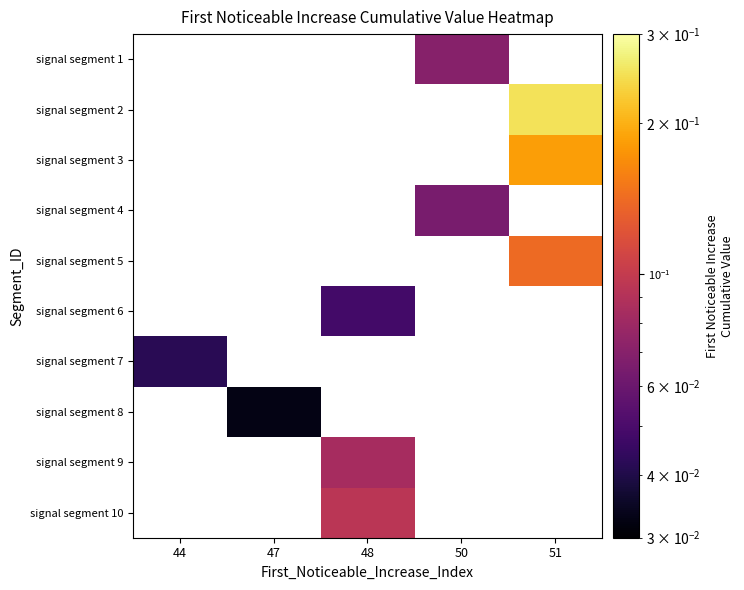

Rank the categories by signal segment 1 value from lowest to highest.

44, 47, 48, 50, 51